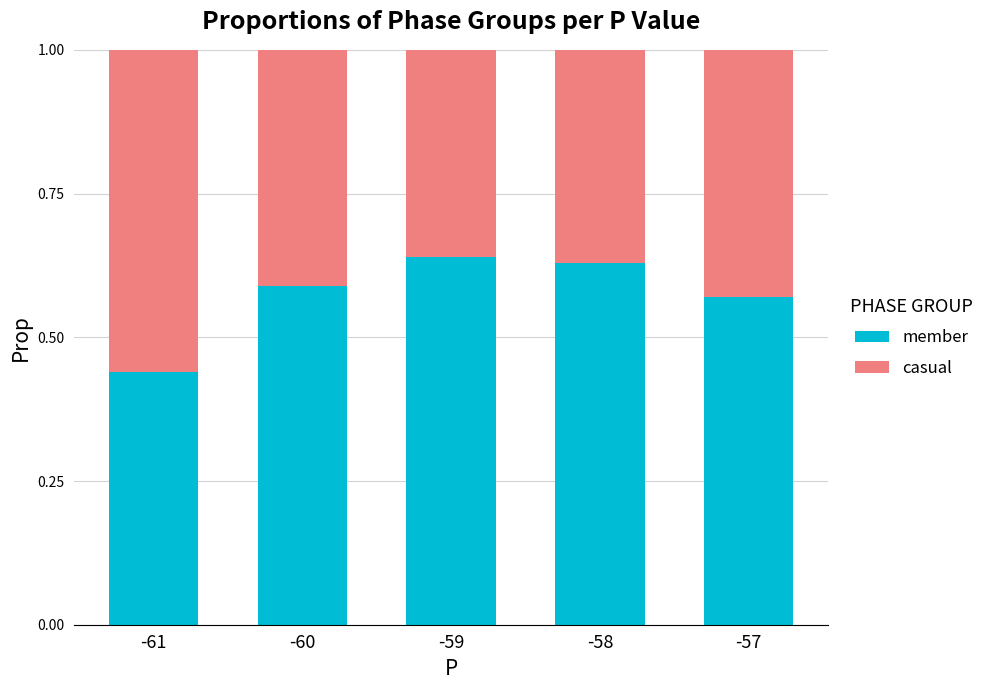

True or false: member has a value of 0.8 at -59.

False